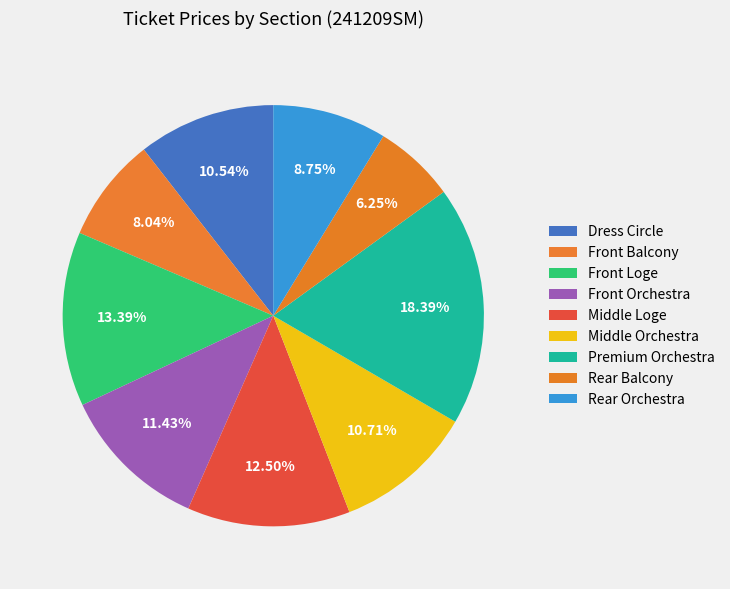

To the nearest percent, what portion does Front Loge represent?

13%